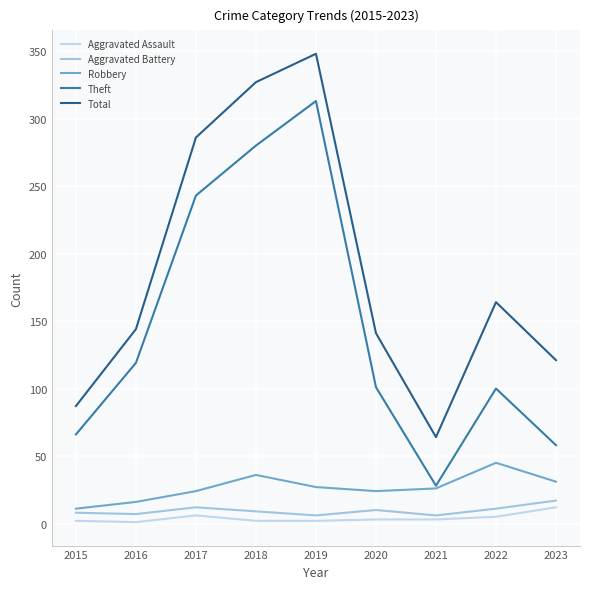

What is the difference between the highest and lowest values at 2023?

109